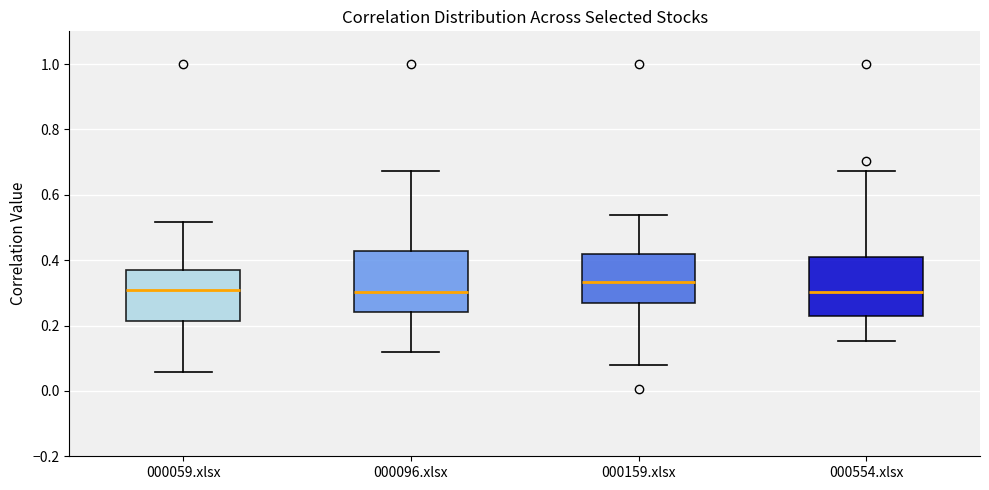

Reading left to right, transcribe this box plot: for each box, give where its median line is, the range the box spans, and where its two whiskers end, as read against the y-axis. The values are not printed on the chart, so give them approximately, as read against the axis.

000059.xlsx: median 0.30, box 0.22 to 0.38, whiskers 0.06 to 0.52
000096.xlsx: median 0.30, box 0.24 to 0.42, whiskers 0.12 to 0.68
000159.xlsx: median 0.34, box 0.26 to 0.42, whiskers 0.08 to 0.54
000554.xlsx: median 0.30, box 0.22 to 0.42, whiskers 0.16 to 0.68